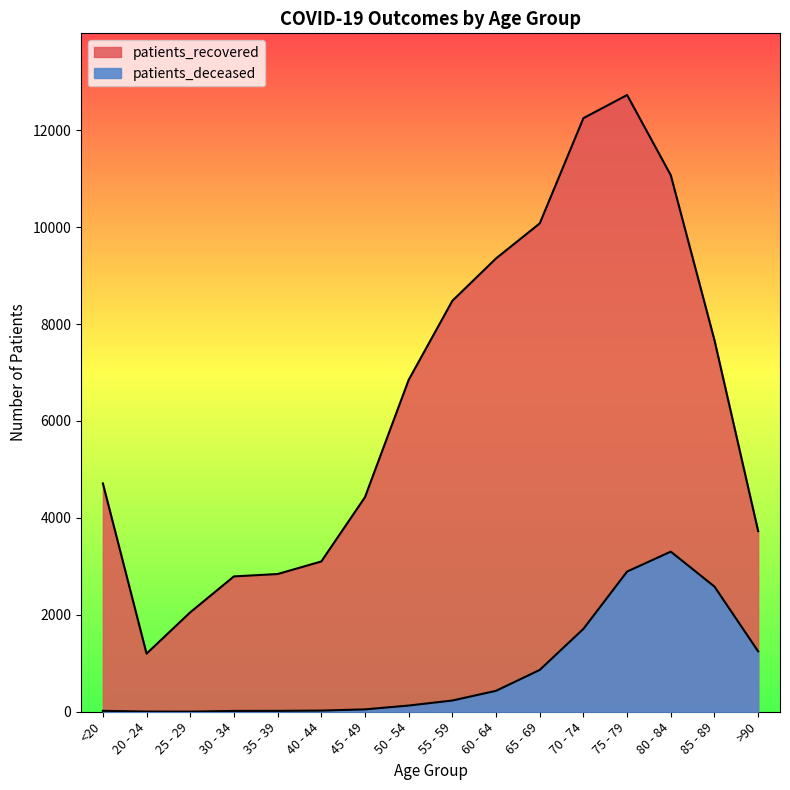

True or false: patients_deceased and patients_recovered intersect in this chart.

False